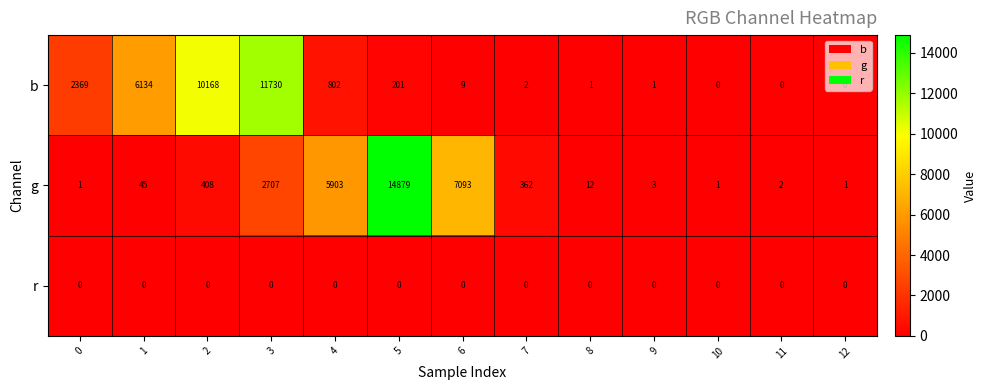

How many distinct data groups are displayed?

3